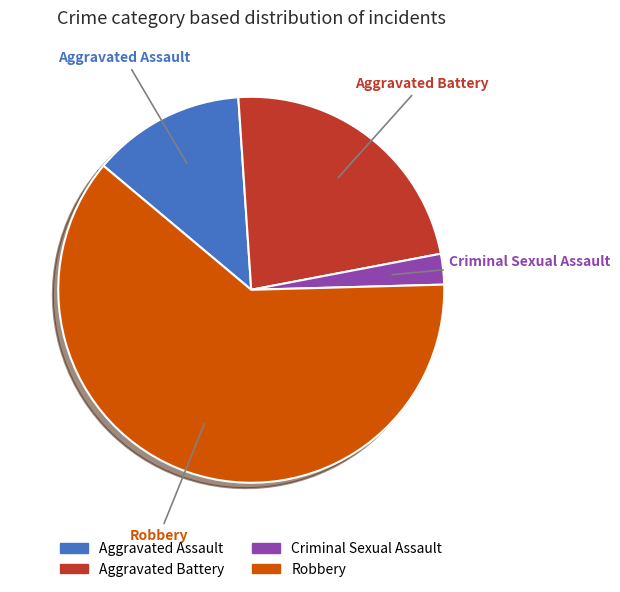

Approximately how many times larger is the value at Aggravated Battery compared to Robbery?

0.4